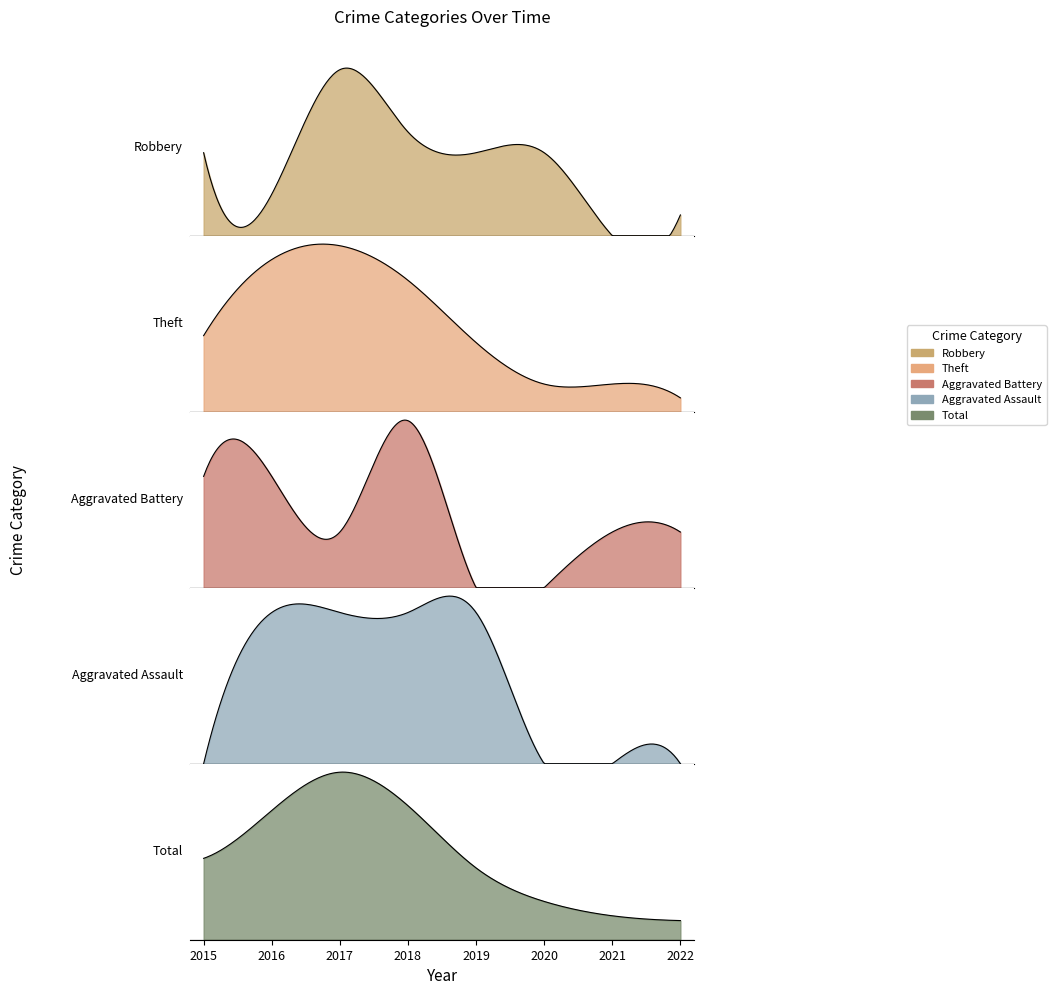

True or false: Theft has more than 2 points higher than both neighbors.

False